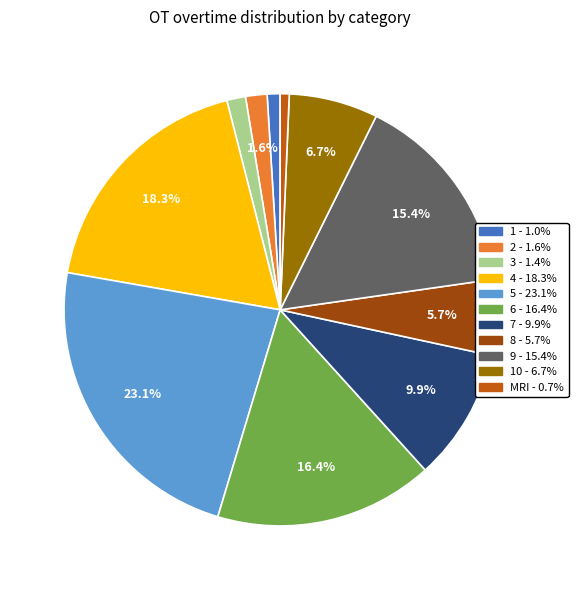

To the nearest percent, what is the difference between the largest and smallest slice percentages?

22%